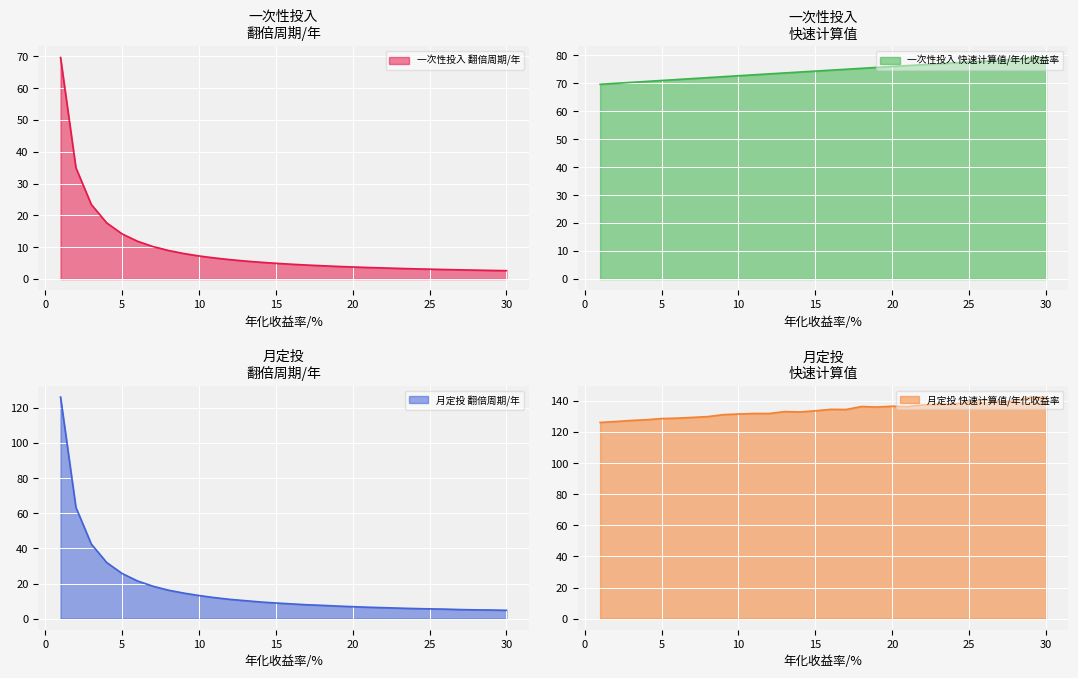

Which series changed the most between 1 and 19?

月定投 翻倍周期/年